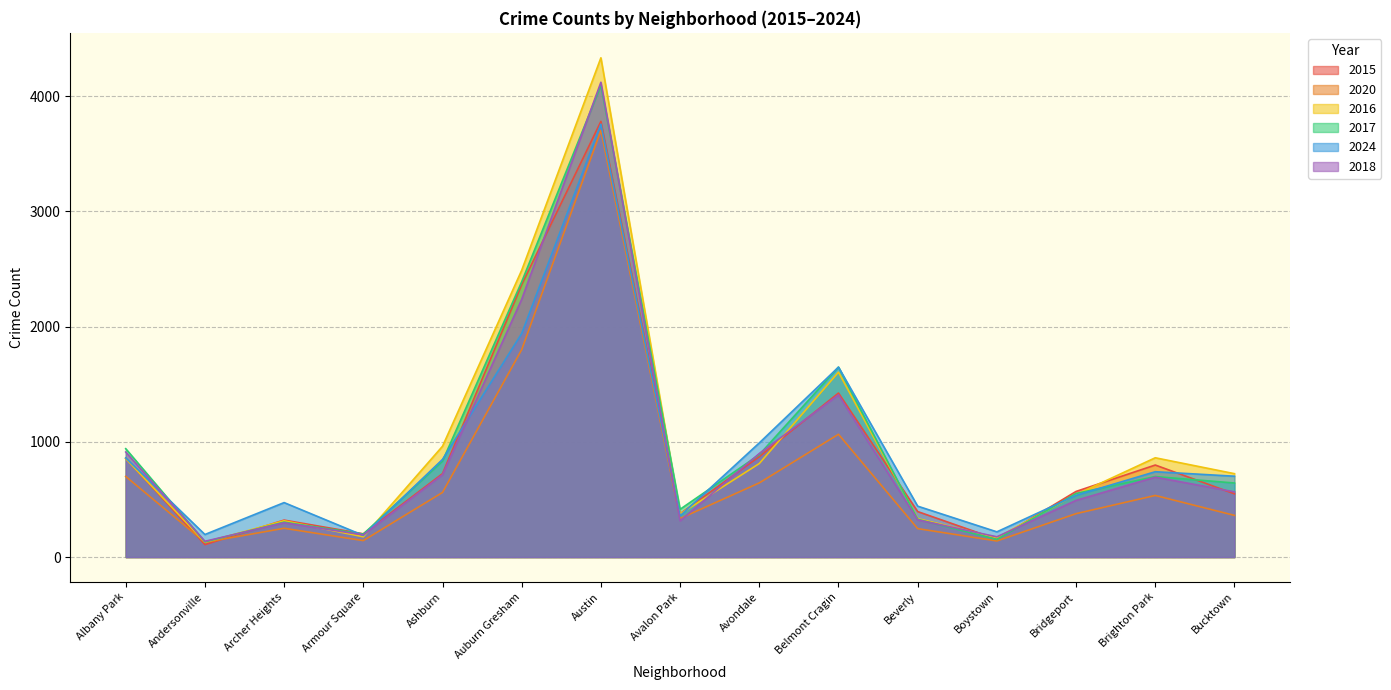

In 2015, how many points are lower than both neighbors (excluding endpoints)?

4